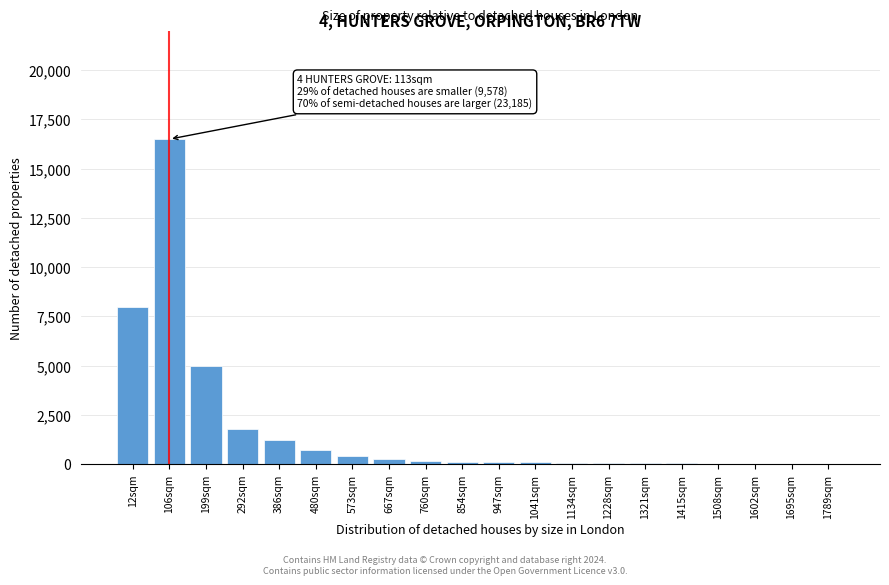

What is the sum of all values?

34600